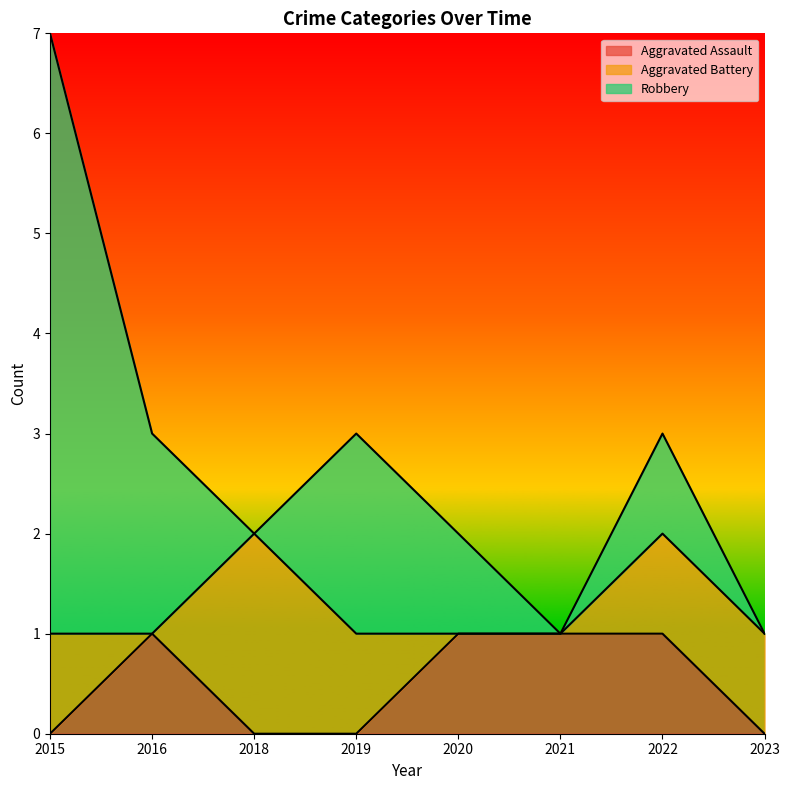

At which category is the sum across all series the highest?

2015